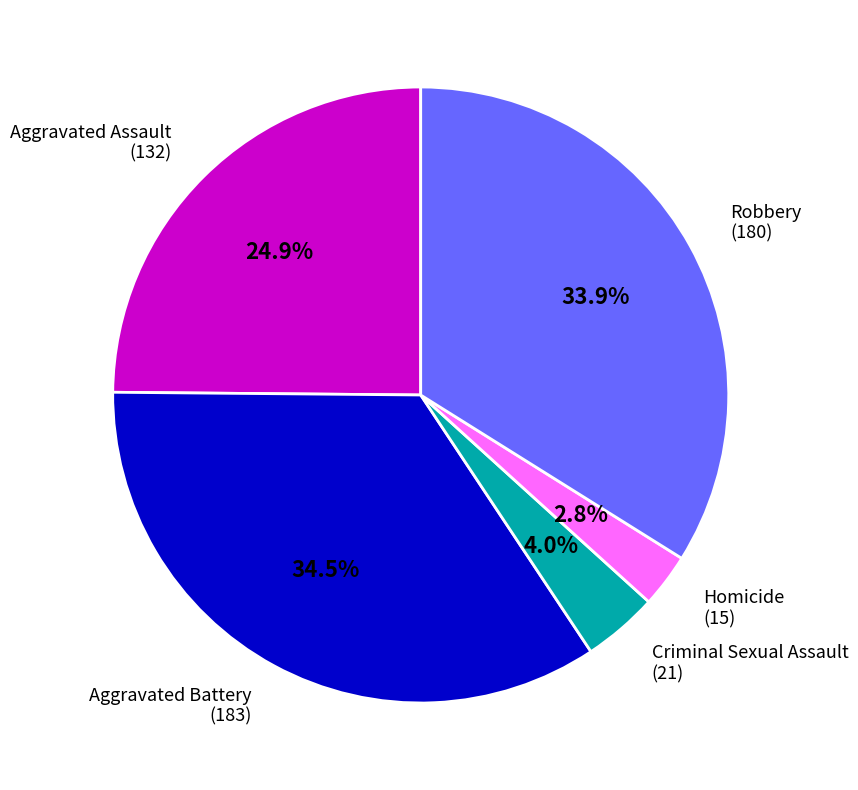

How many slices are in this pie chart?

5